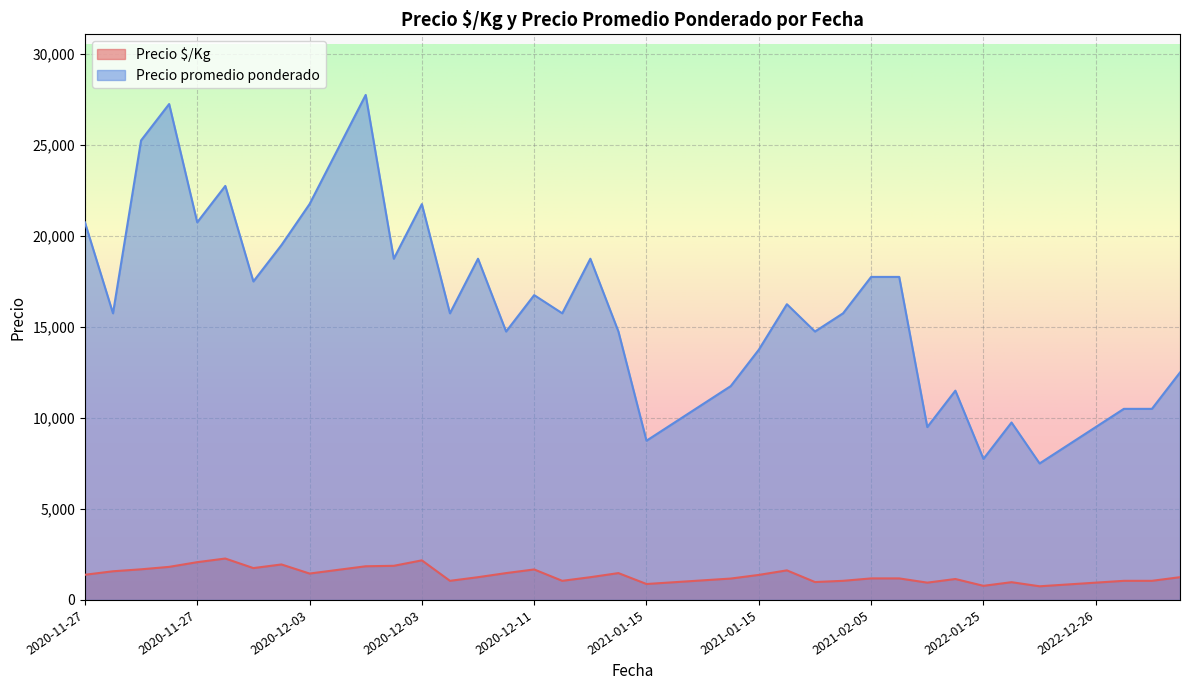

What are all the series names shown in the legend?

Precio $/Kg, Precio promedio ponderado